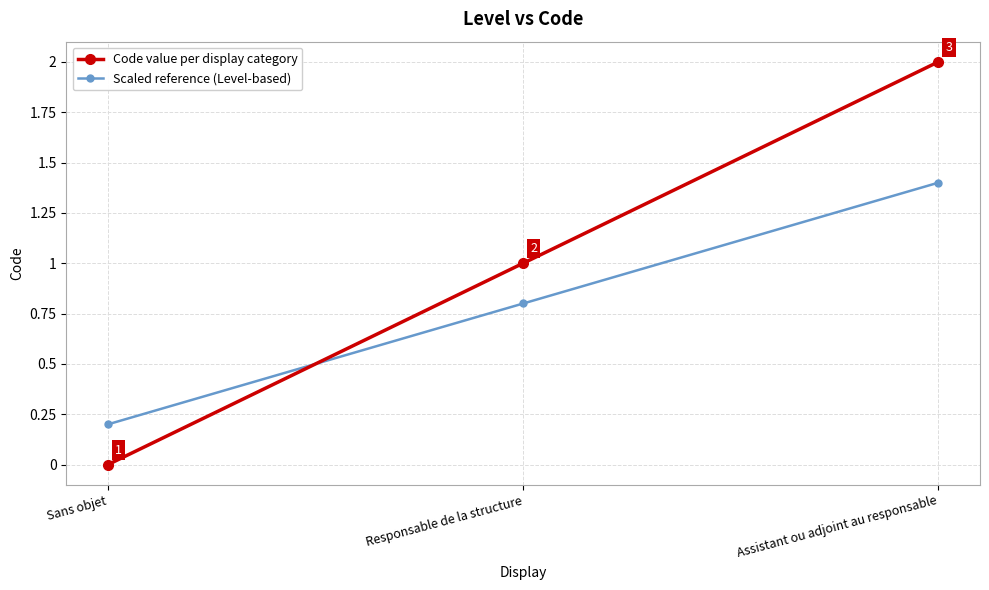

What is the label of the 1st point from the right?

Assistant ou adjoint au responsable